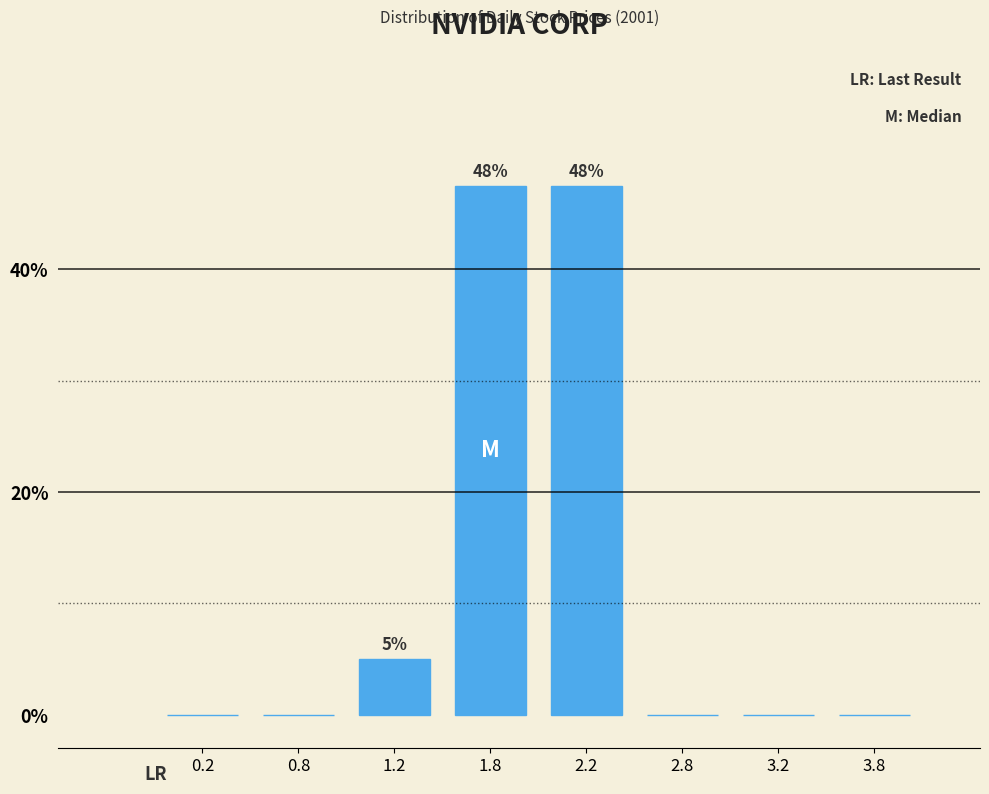

Reading left to right, extract all data points from this chart.

0.2=0.0	0.8=0.0	1.2=5.0	1.8=47.5	2.2=47.5	2.8=0.0	3.2=0.0	3.8=0.0